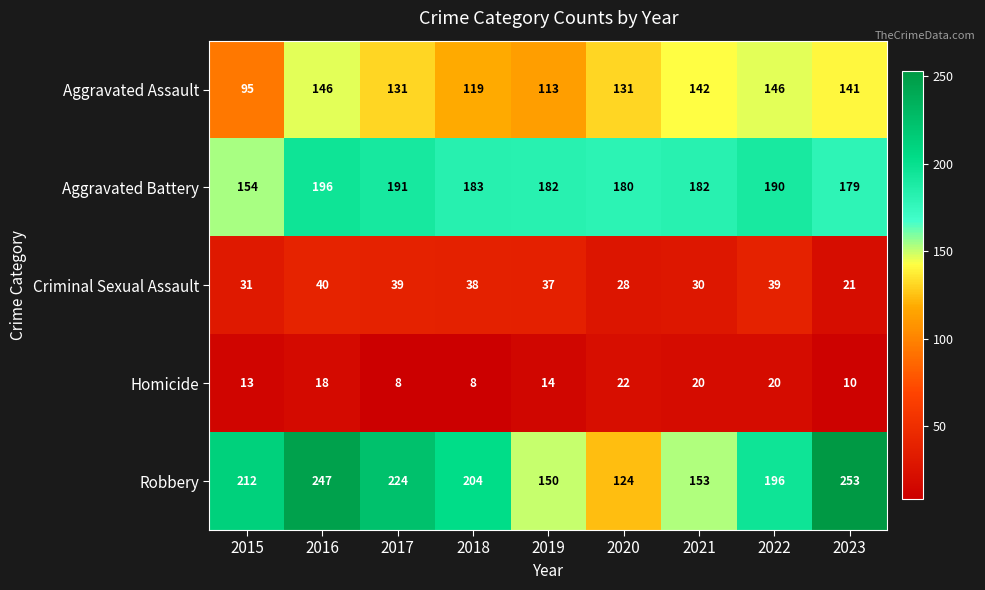

Read the Criminal Sexual Assault value at 2016, to the nearest 5.

40